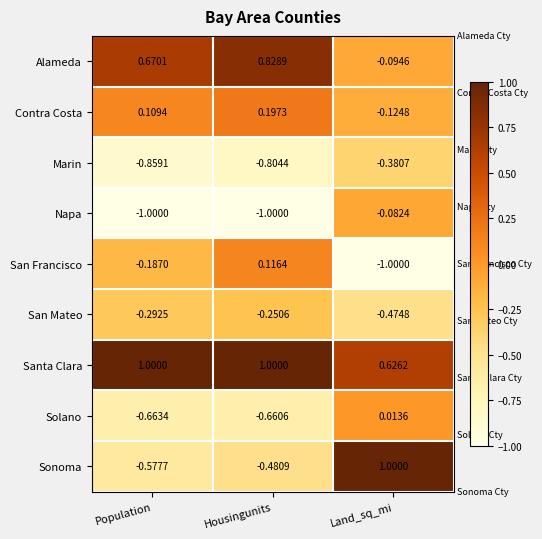

At which label does Napa reach its peak?

Land_sq_mi